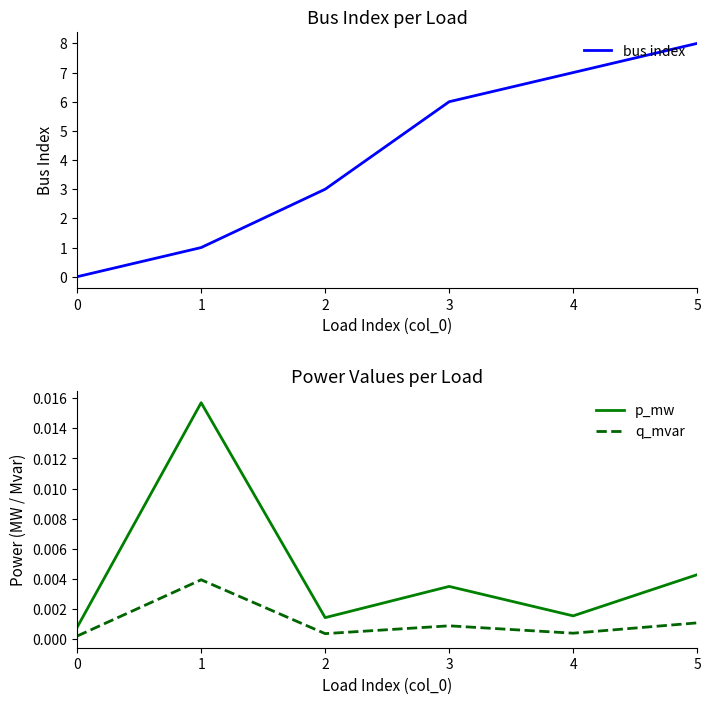

At which label is bus index closest to 4?

2